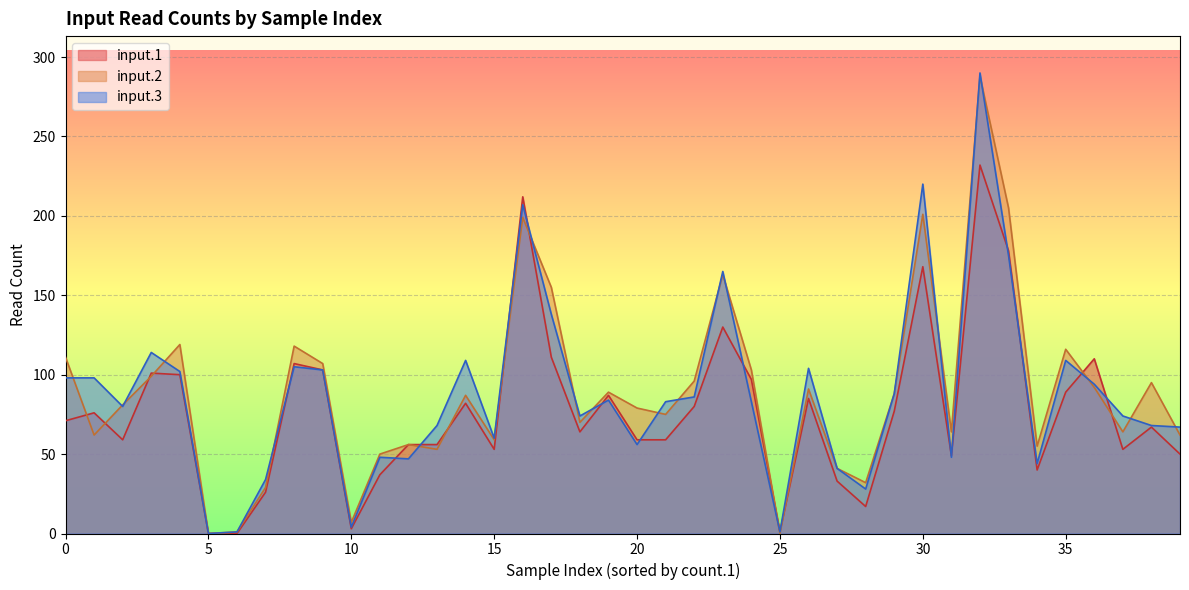

What is the sum of all input.3 values?

3498